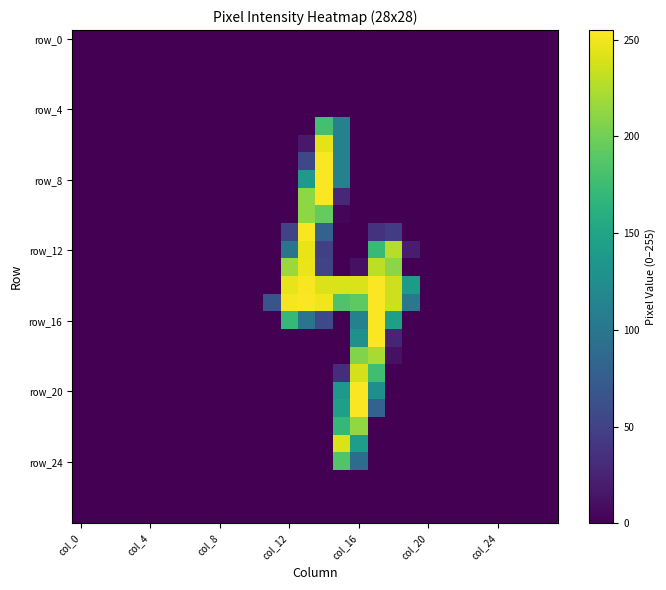

How many series are shown in this chart?

28